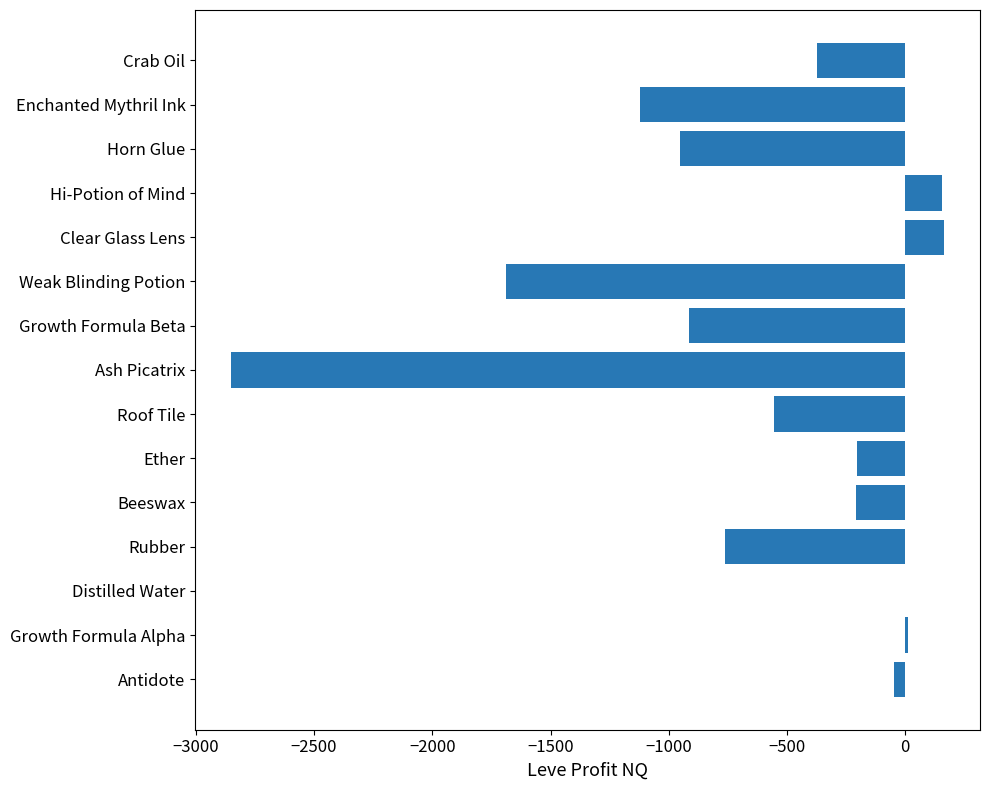

Is it true that the value at Enchanted Mythril Ink is -1851.2?

False